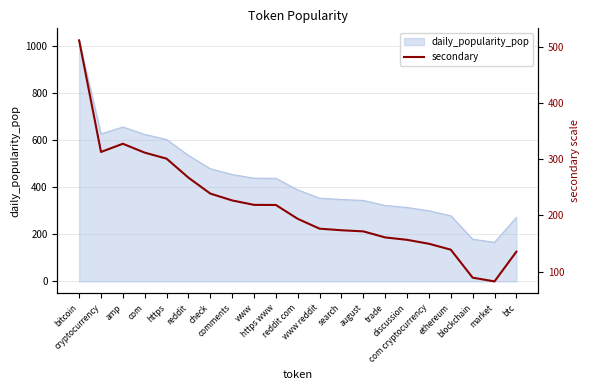

Which category has the lowest value across all series?

market